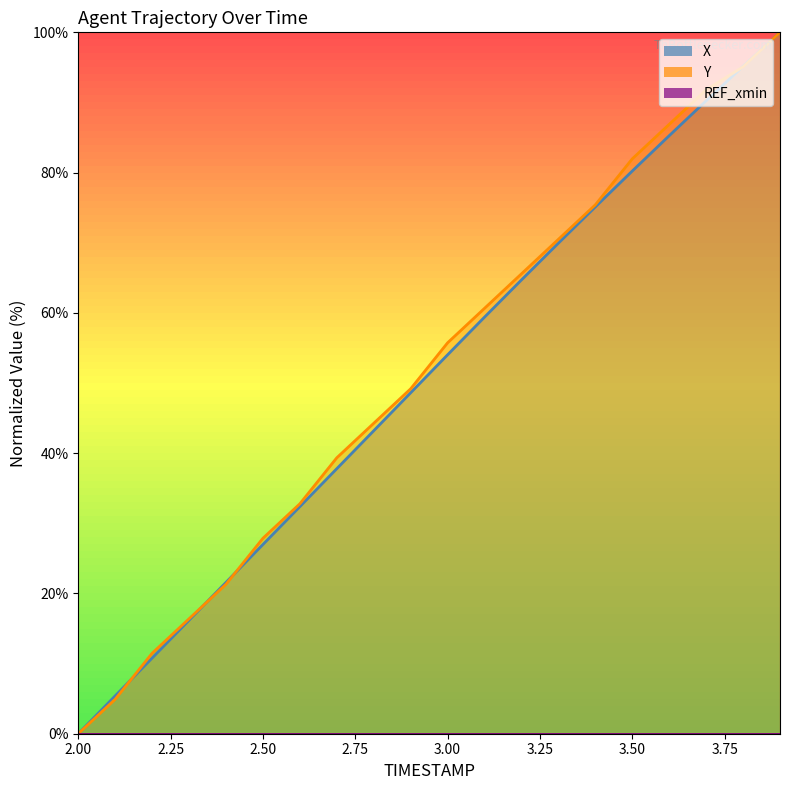

Is it true that Y equals -50.9 at 2.0?

False